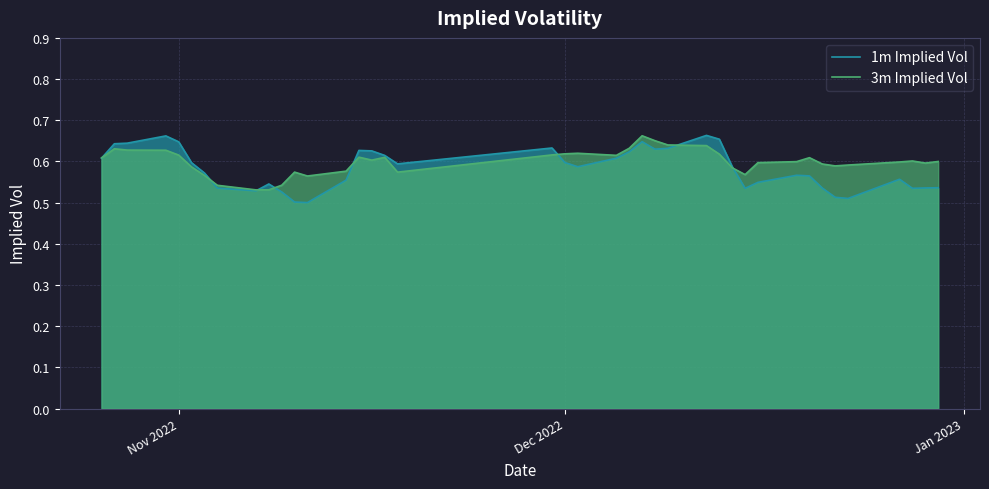

How many lines are shown in the chart?

2